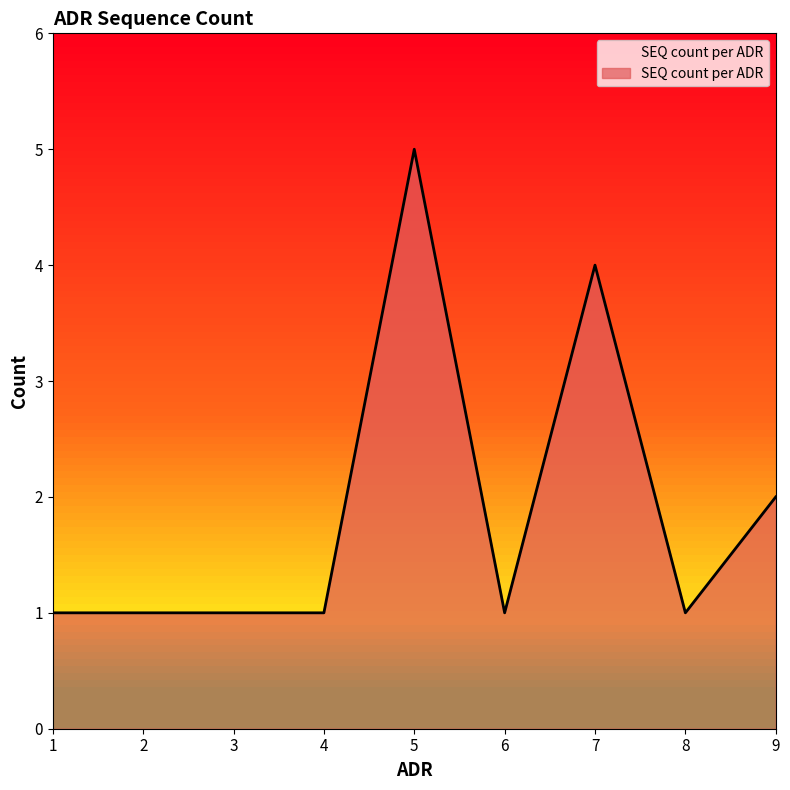

True or false: the data shows 4 at 7.

True